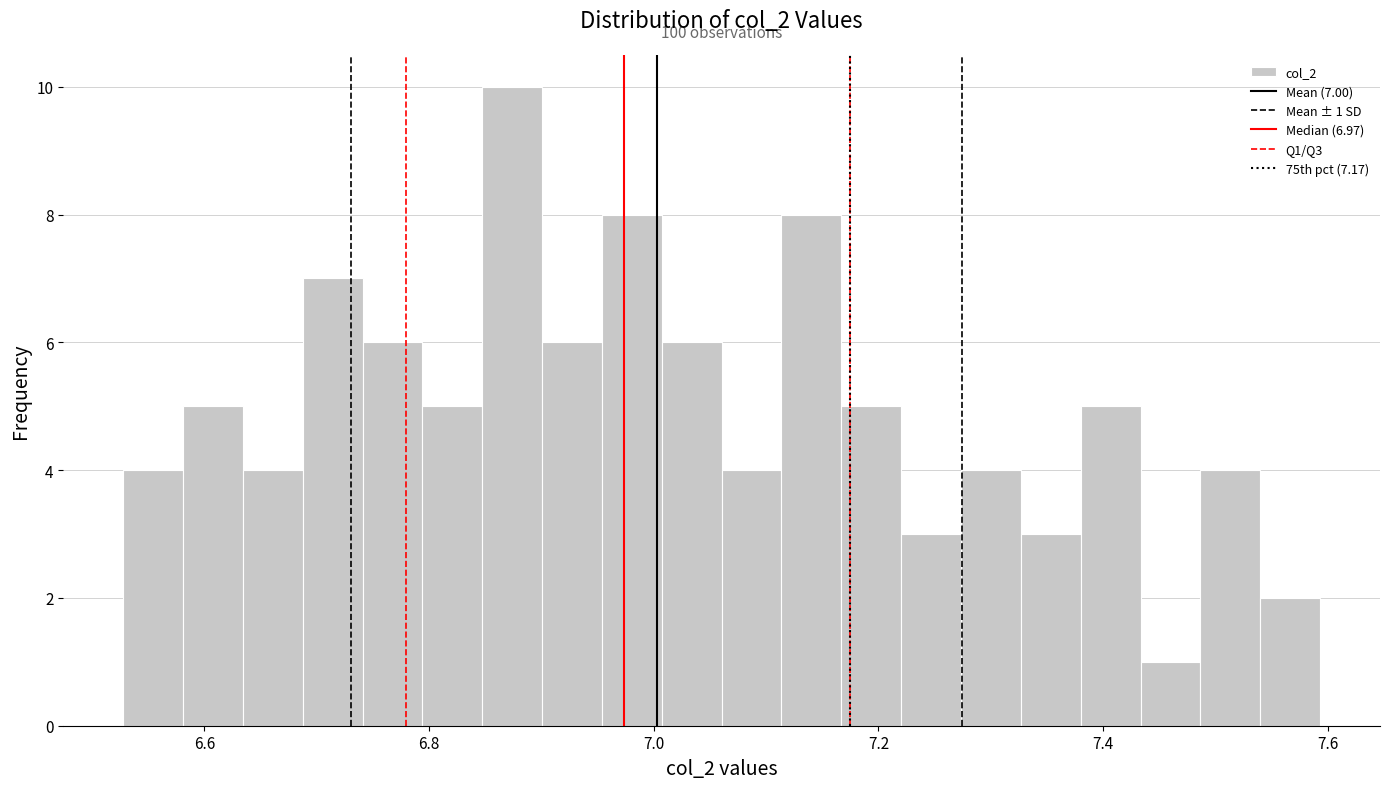

Read against the x-axis, roughly where is the centre of the tallest bar?

6.88